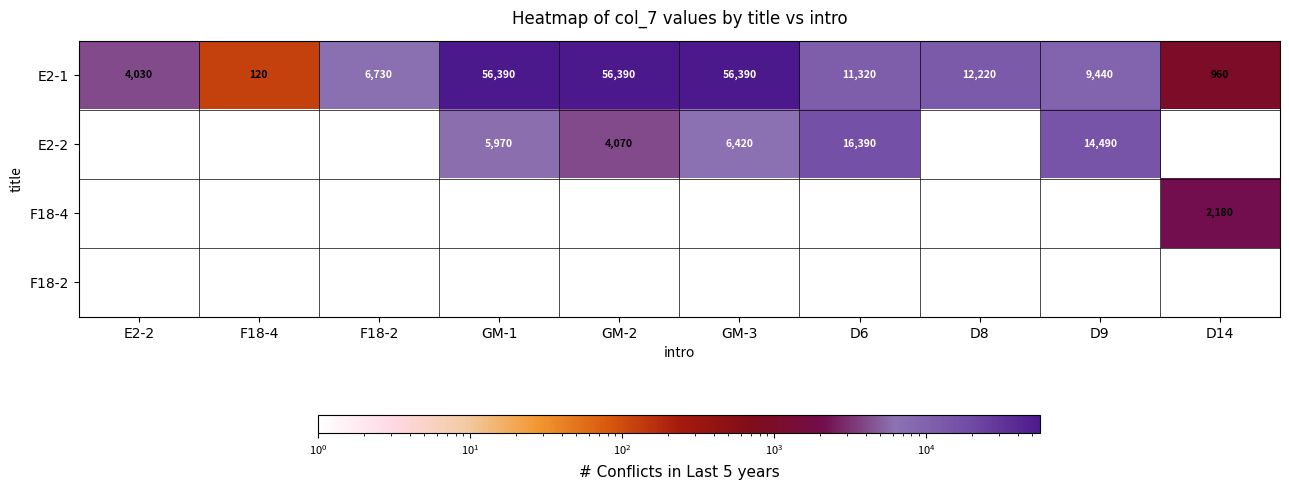

Is it true that E2-2 equals 14490 at D9?

True